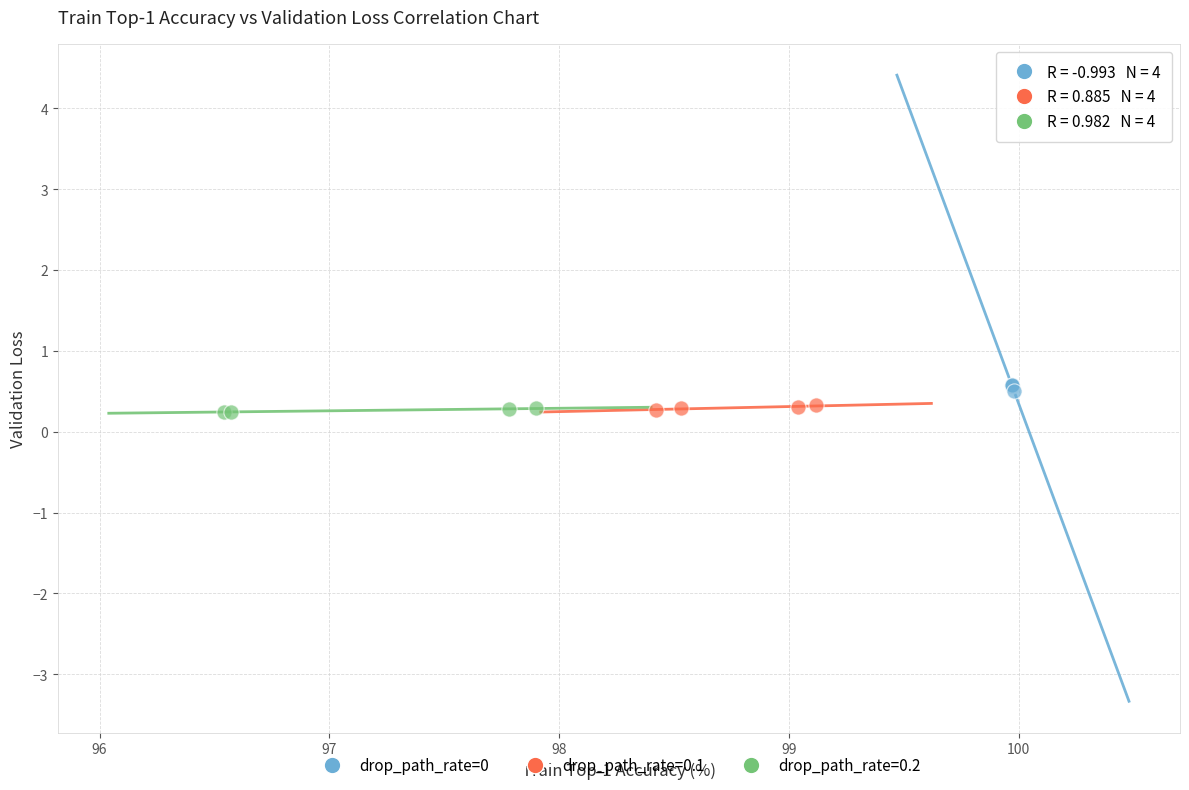

What are all the series names shown in the legend?

drop_path_rate=0, drop_path_rate=0.1, drop_path_rate=0.2